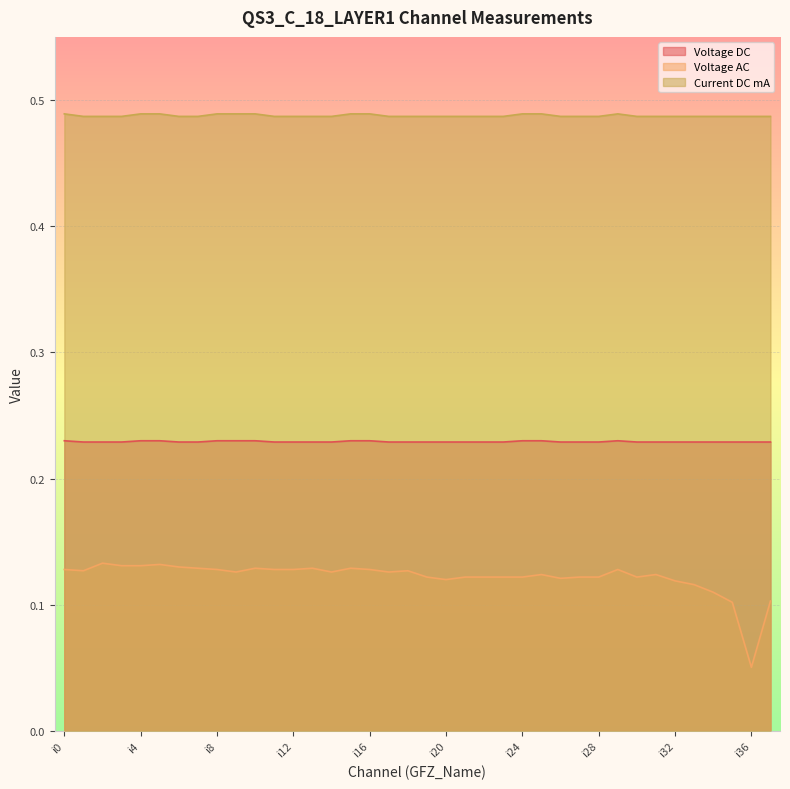

Which category has the lowest value in the Current DC mA series?

i1